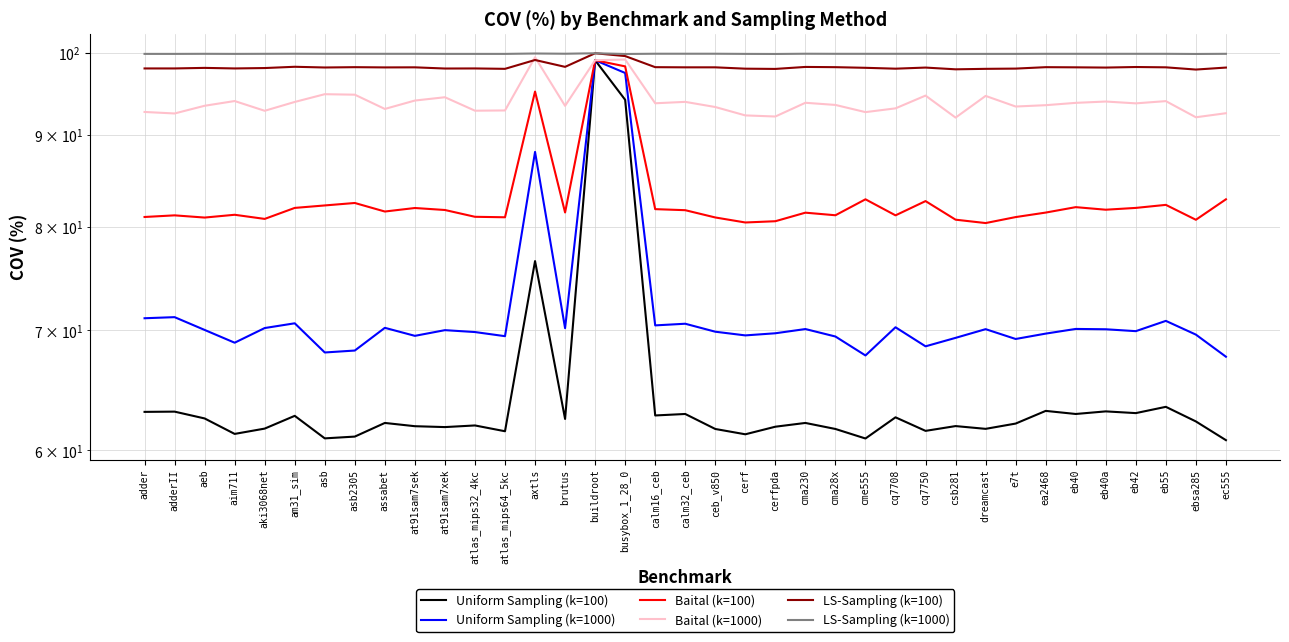

Rank the series at assabet from highest to lowest value.

LS-Sampling (k=1000), LS-Sampling (k=100), Baital (k=1000), Baital (k=100), Uniform Sampling (k=1000), Uniform Sampling (k=100)